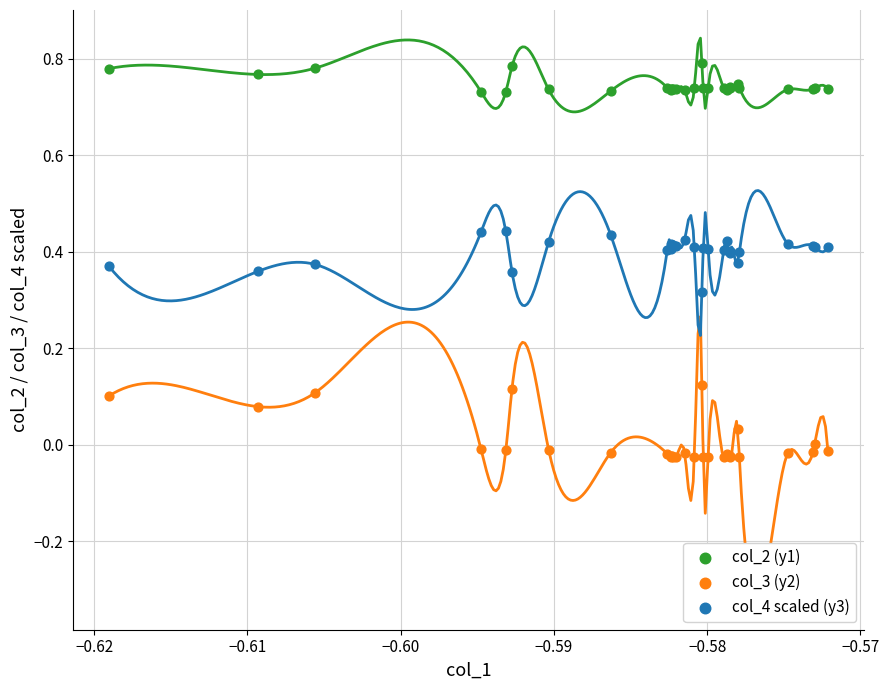

Which series contains the lowest Y value?

col_3 (y2)